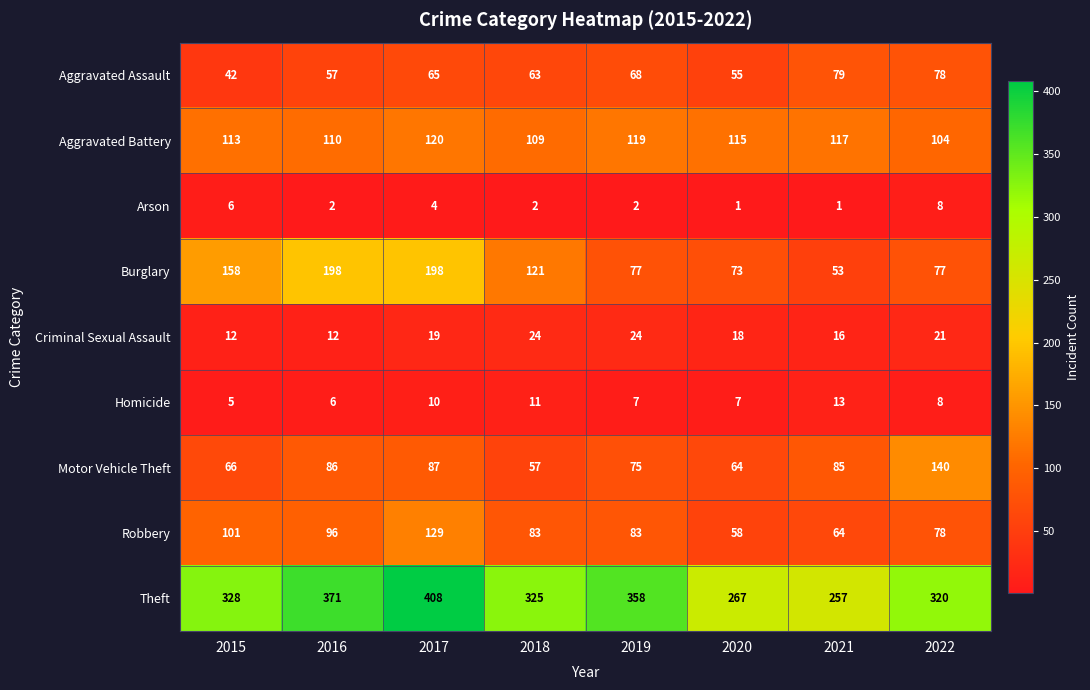

What is the sum of the Motor Vehicle Theft values at 2016 and 2018?

143